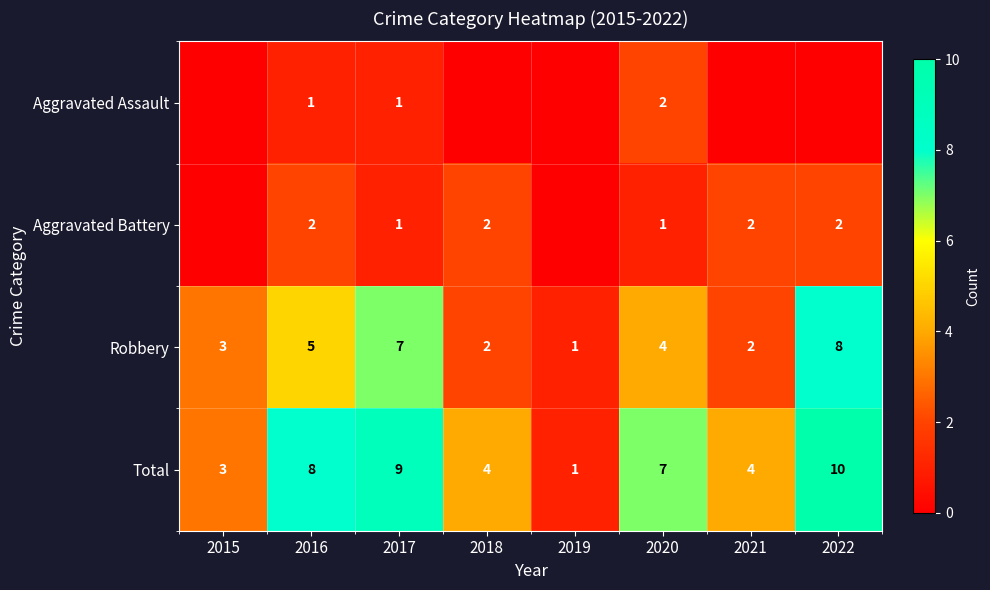

How many values in the Total series are below 7?

4